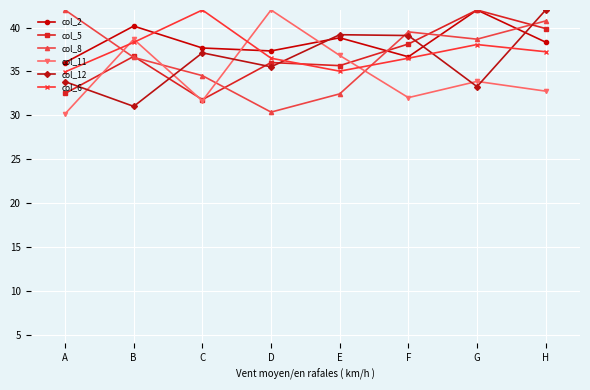

What is the total value across all series at G?

227.9